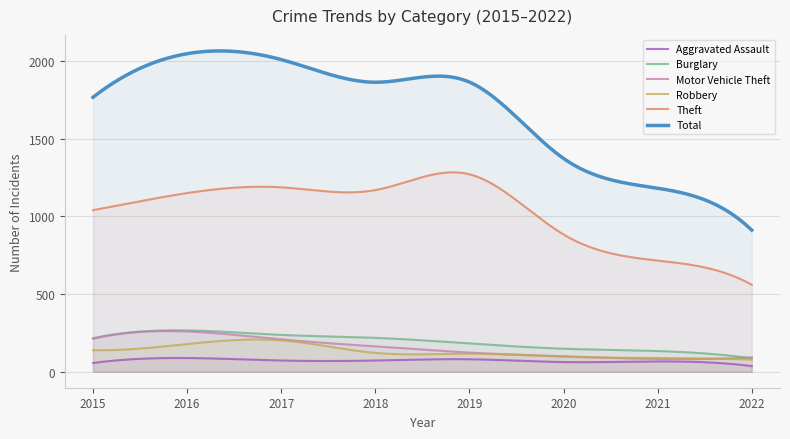

True or false: Robbery has more than 2 points higher than both neighbors.

False